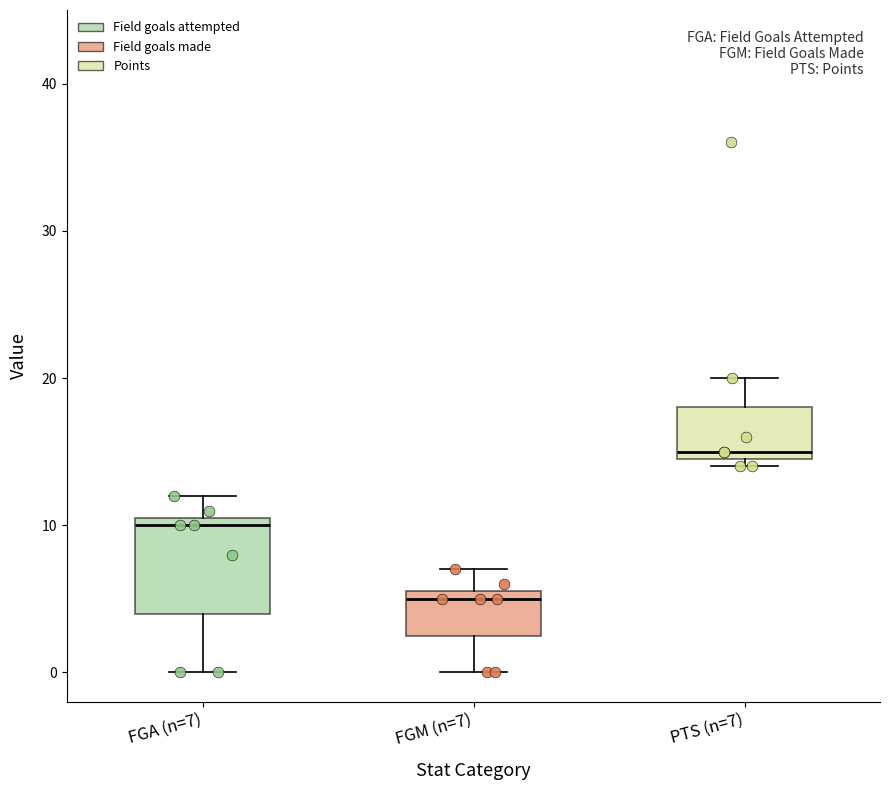

Reading left to right, transcribe this box plot: for each box, give where its median line is, the range the box spans, and where its two whiskers end, as read against the y-axis. The values are not printed on the chart, so give them approximately, as read against the axis.

FGA (n=7): median 10, box 4 to 11, whiskers 0 to 12
FGM (n=7): median 5, box 3 to 6, whiskers 0 to 7
PTS (n=7): median 15 (just above the box's lower edge), box 15 to 18, whiskers 14 to 20